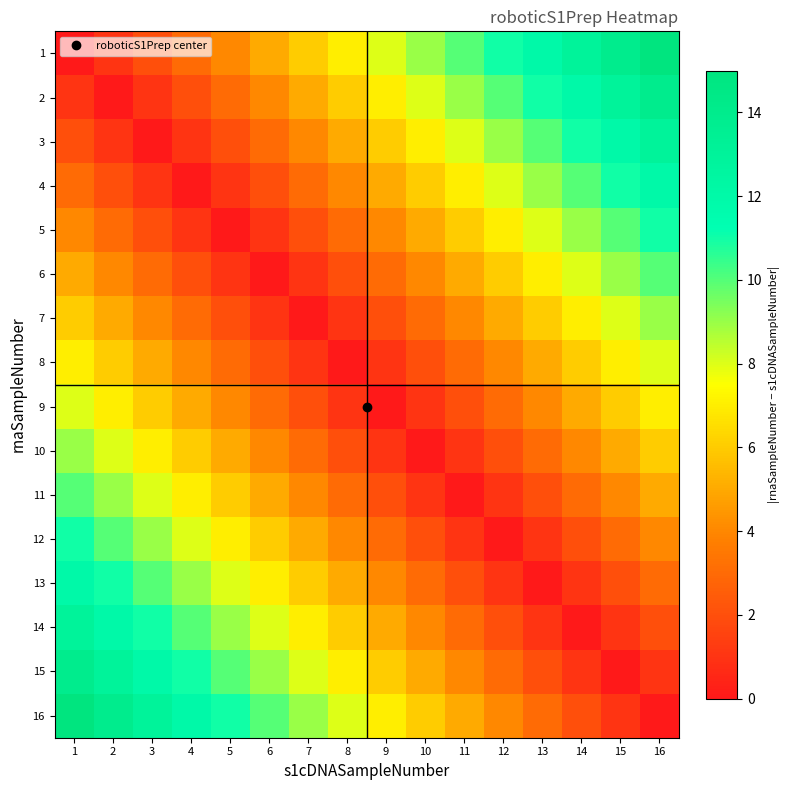

Reading right to left, extract all data points from this chart.

1: 16=15	15=14	14=13	13=12	12=11	11=10	10=9	9=8	8=7	7=6	6=5	5=4	4=3	3=2	2=1	1=0
2: 16=14	15=13	14=12	13=11	12=10	11=9	10=8	9=7	8=6	7=5	6=4	5=3	4=2	3=1	2=0	1=1
3: 16=13	15=12	14=11	13=10	12=9	11=8	10=7	9=6	8=5	7=4	6=3	5=2	4=1	3=0	2=1	1=2
4: 16=12	15=11	14=10	13=9	12=8	11=7	10=6	9=5	8=4	7=3	6=2	5=1	4=0	3=1	2=2	1=3
5: 16=11	15=10	14=9	13=8	12=7	11=6	10=5	9=4	8=3	7=2	6=1	5=0	4=1	3=2	2=3	1=4
6: 16=10	15=9	14=8	13=7	12=6	11=5	10=4	9=3	8=2	7=1	6=0	5=1	4=2	3=3	2=4	1=5
7: 16=9	15=8	14=7	13=6	12=5	11=4	10=3	9=2	8=1	7=0	6=1	5=2	4=3	3=4	2=5	1=6
8: 16=8	15=7	14=6	13=5	12=4	11=3	10=2	9=1	8=0	7=1	6=2	5=3	4=4	3=5	2=6	1=7
9: 16=7	15=6	14=5	13=4	12=3	11=2	10=1	9=0	8=1	7=2	6=3	5=4	4=5	3=6	2=7	1=8
10: 16=6	15=5	14=4	13=3	12=2	11=1	10=0	9=1	8=2	7=3	6=4	5=5	4=6	3=7	2=8	1=9
11: 16=5	15=4	14=3	13=2	12=1	11=0	10=1	9=2	8=3	7=4	6=5	5=6	4=7	3=8	2=9	1=10
12: 16=4	15=3	14=2	13=1	12=0	11=1	10=2	9=3	8=4	7=5	6=6	5=7	4=8	3=9	2=10	1=11
13: 16=3	15=2	14=1	13=0	12=1	11=2	10=3	9=4	8=5	7=6	6=7	5=8	4=9	3=10	2=11	1=12
14: 16=2	15=1	14=0	13=1	12=2	11=3	10=4	9=5	8=6	7=7	6=8	5=9	4=10	3=11	2=12	1=13
15: 16=1	15=0	14=1	13=2	12=3	11=4	10=5	9=6	8=7	7=8	6=9	5=10	4=11	3=12	2=13	1=14
16: 16=0	15=1	14=2	13=3	12=4	11=5	10=6	9=7	8=8	7=9	6=10	5=11	4=12	3=13	2=14	1=15